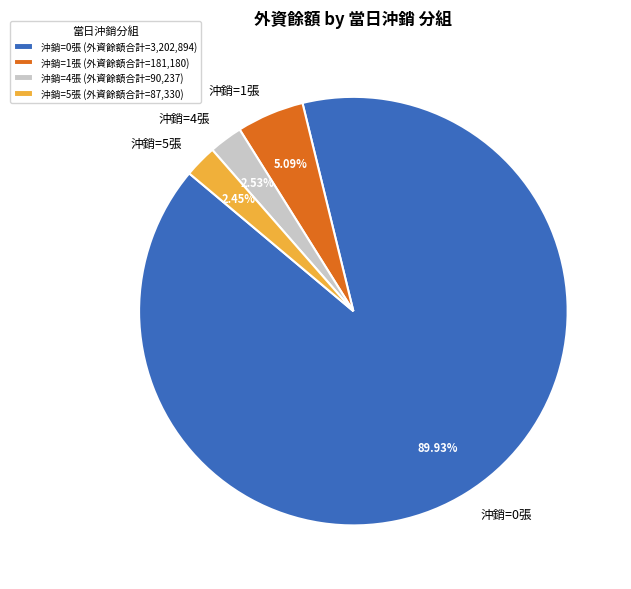

Is there any slice that represents more than half of the pie?

Yes